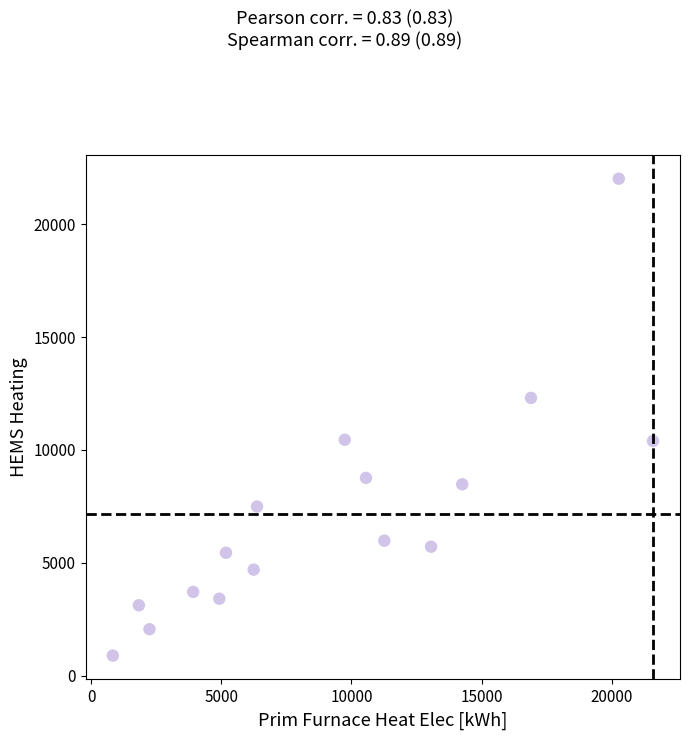

What is the range of X values (max minus min)?

20768.0